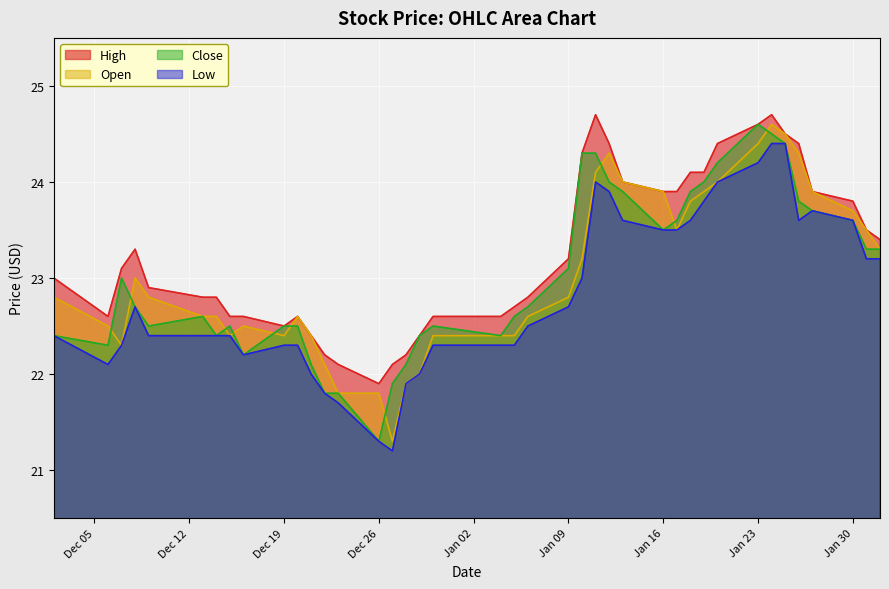

How many lines are shown in the chart?

4